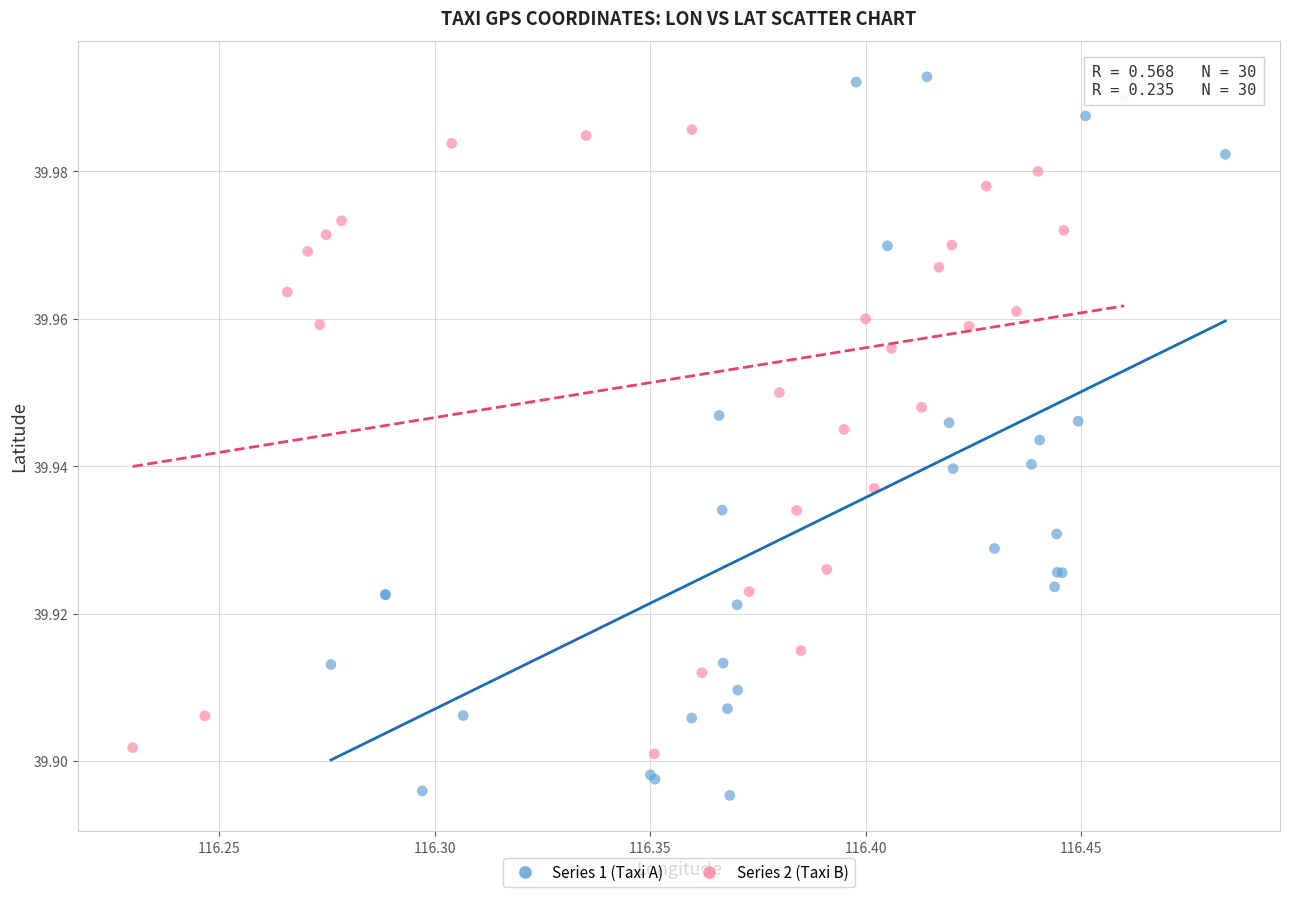

Which series reaches the minimum Y coordinate?

Series 1 (Taxi A)